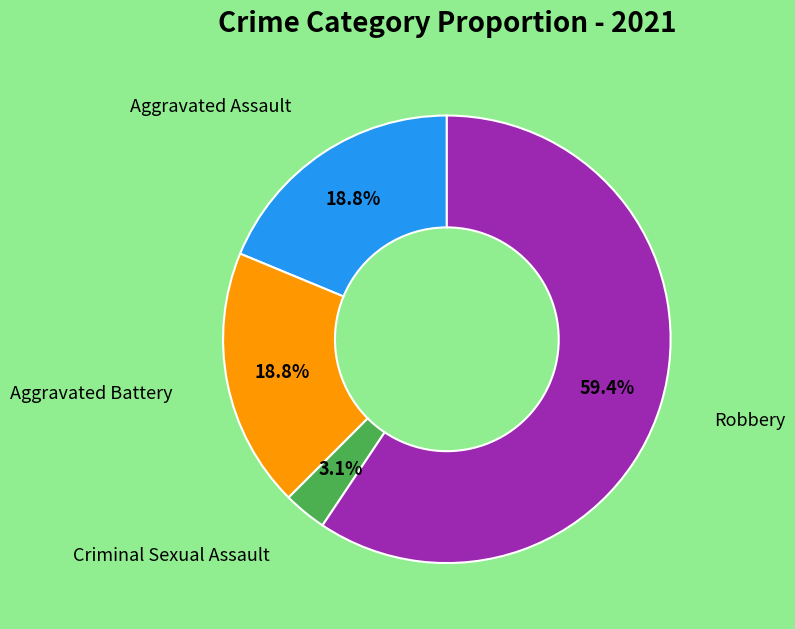

Is the sum of Criminal Sexual Assault and Aggravated Battery greater than half?

No